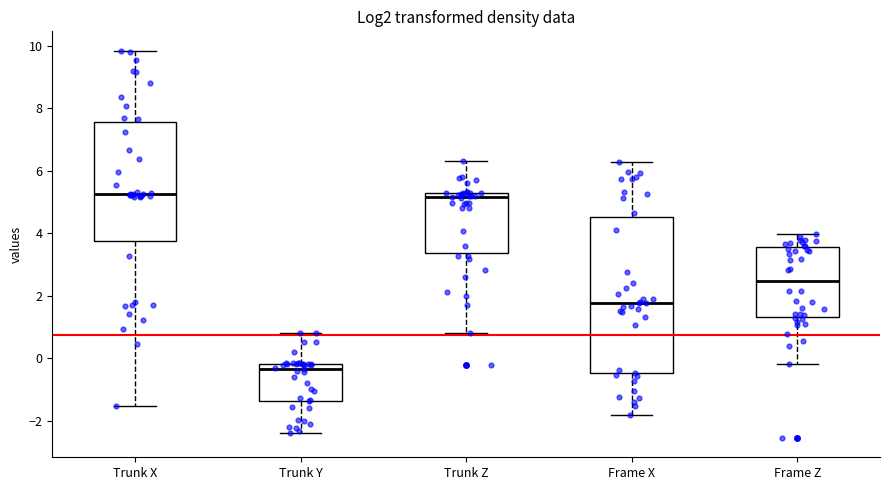

Reading left to right, transcribe this box plot: for each box, give where its median line is, the range the box spans, and where its two whiskers end, as read against the y-axis. The values are not printed on the chart, so give them approximately, as read against the axis.

Trunk X: median 5.2, box 3.8 to 7.6, whiskers -1.6 to 9.8
Trunk Y: median -0.4, box -1.4 to -0.2, whiskers -2.4 to 0.8
Trunk Z: median 5.2 (just below the box's upper edge), box 3.4 to 5.2, whiskers 0.8 to 6.4
Frame X: median 1.8, box -0.4 to 4.6, whiskers -1.8 to 6.2
Frame Z: median 2.4, box 1.4 to 3.6, whiskers -0.2 to 4.0